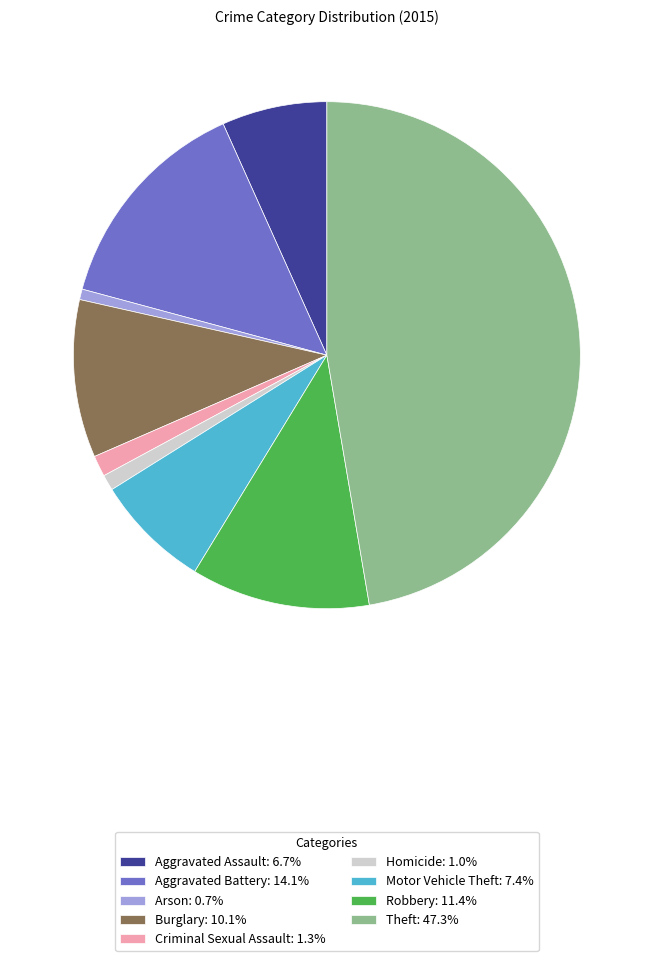

Is there any slice that represents more than half of the pie?

No